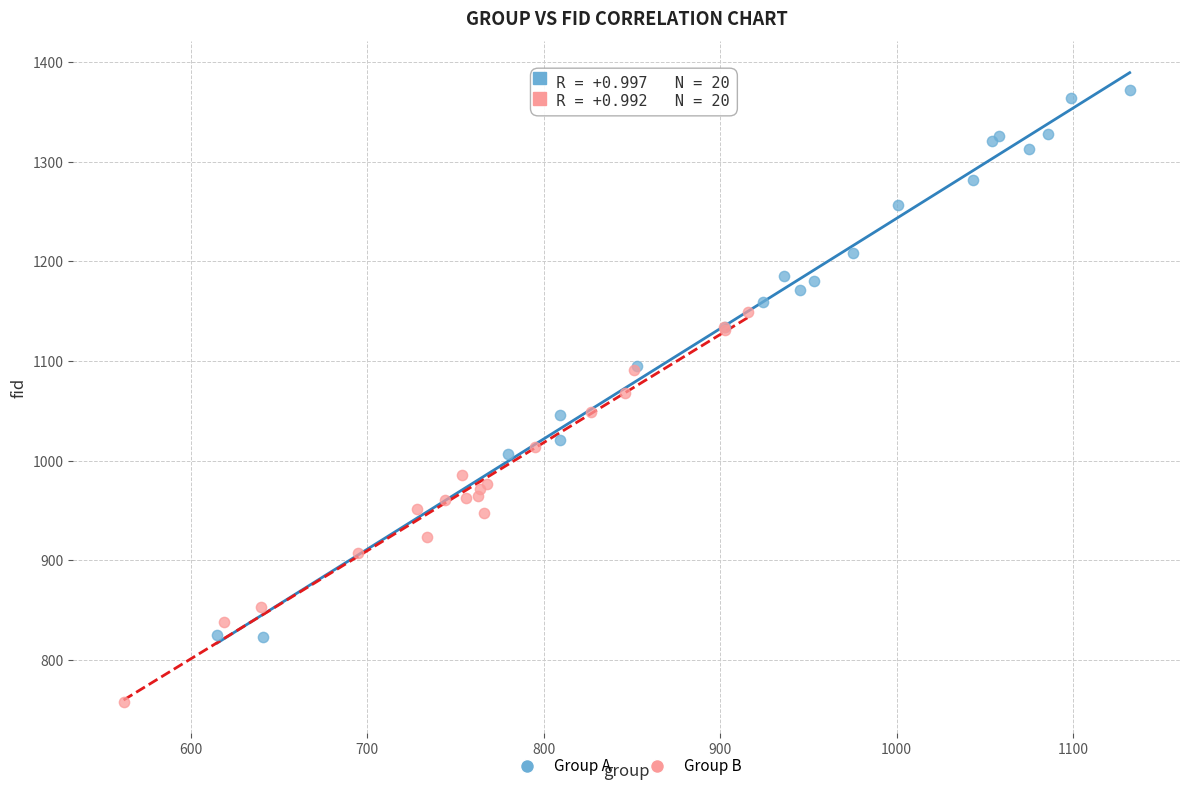

Which series has the widest spread of Y values?

Group A